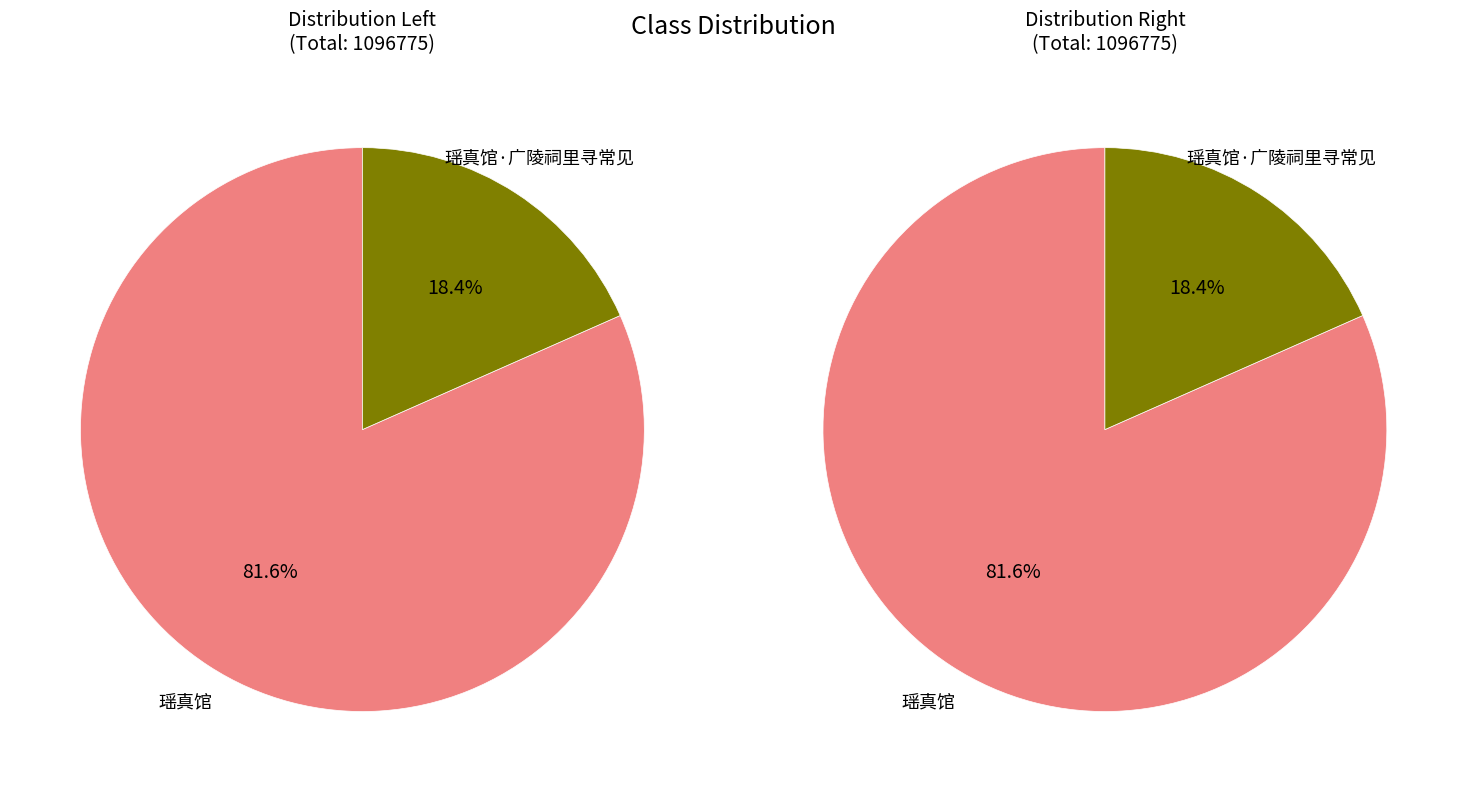

To the nearest percent, what is the difference between the largest and smallest slice percentages?

63%